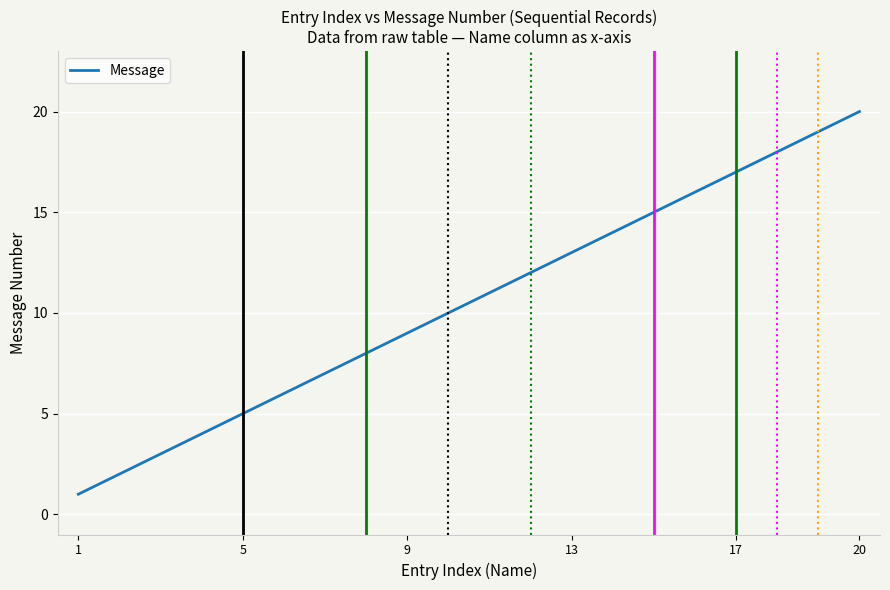

What is the sum of all values?

210